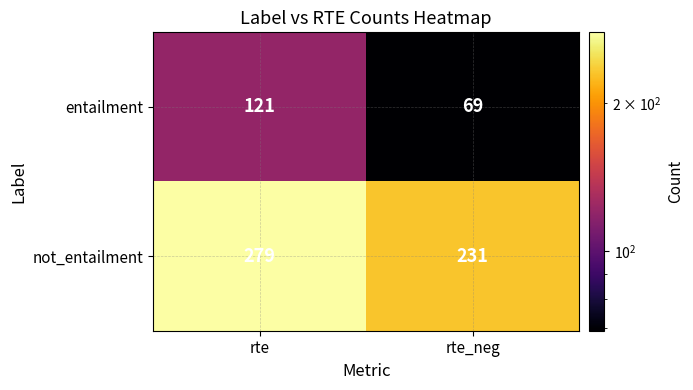

What is the average value of the entailment series?

95